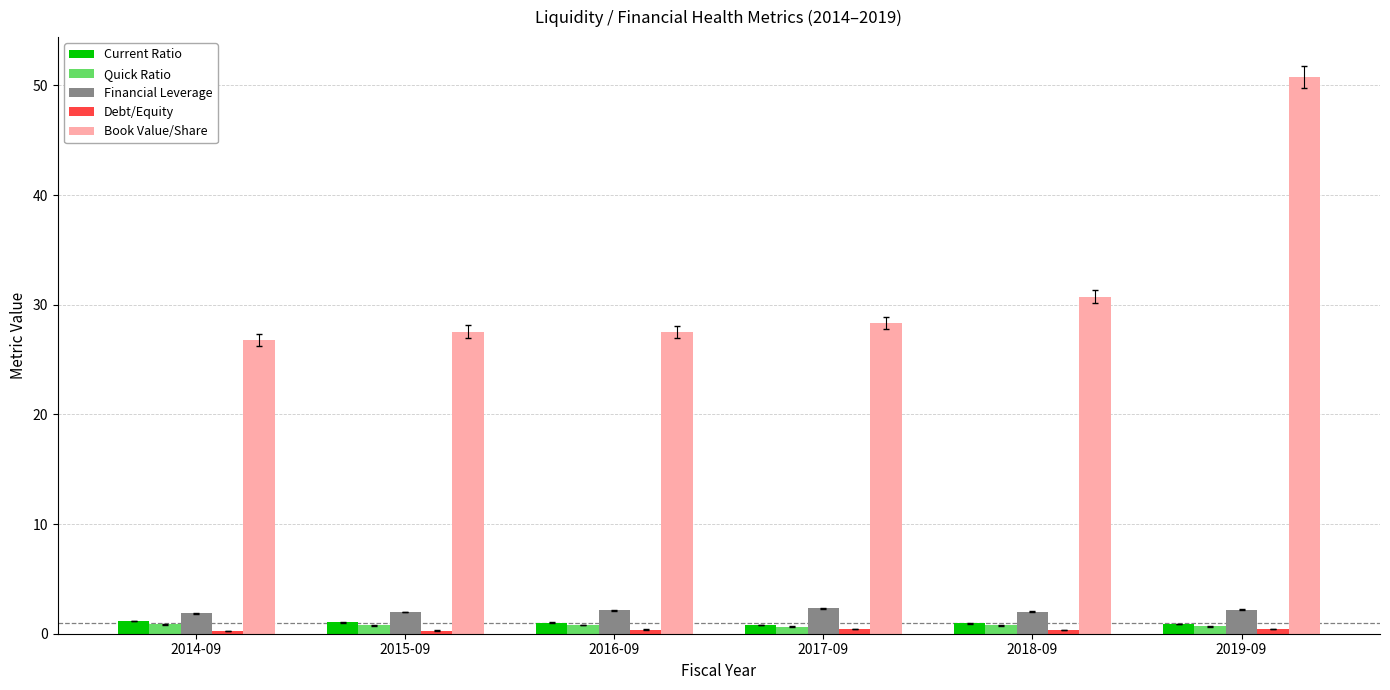

Is the value of Book Value/Share at 2019-09 greater than the value of Current Ratio at 2016-09?

Yes